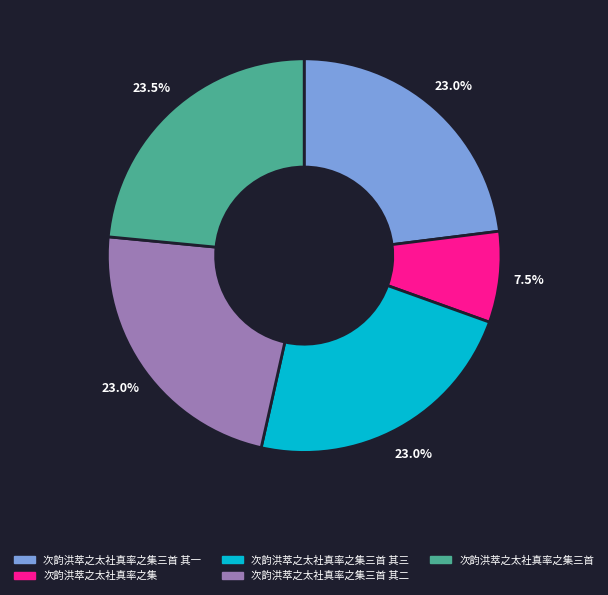

To the nearest percent, what is the difference between the largest and smallest slice percentages?

16%